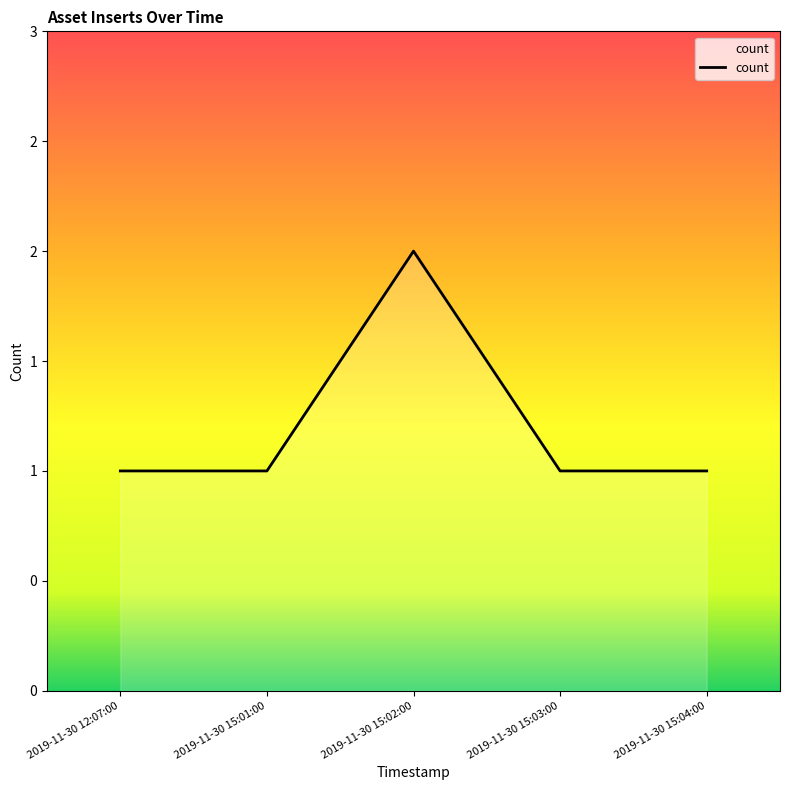

What is the greatest value displayed?

2